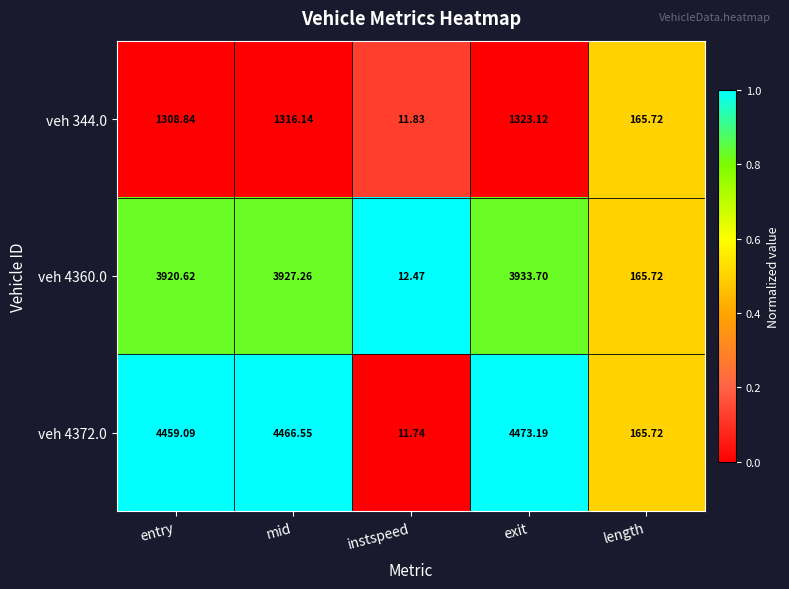

Which category has the lowest value in the veh 344.0 series?

instspeed